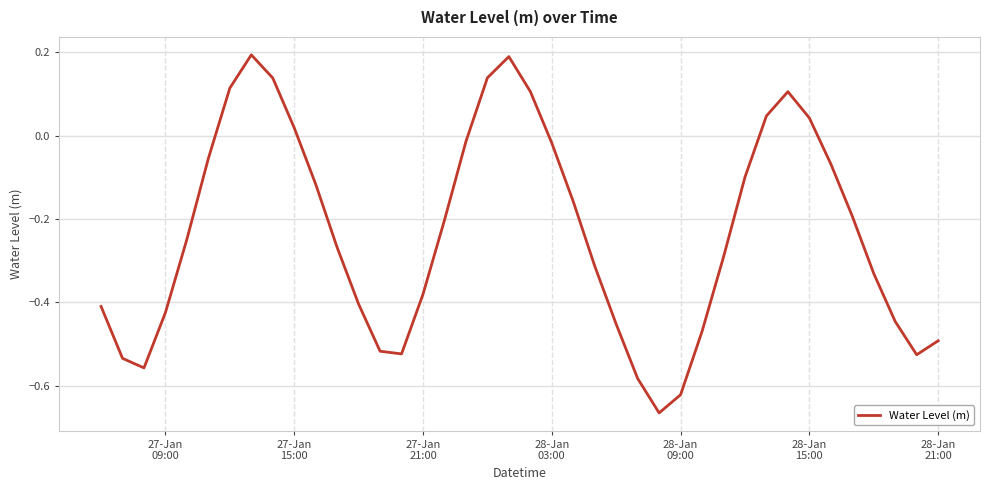

What is the difference between the maximum and minimum values?

0.9